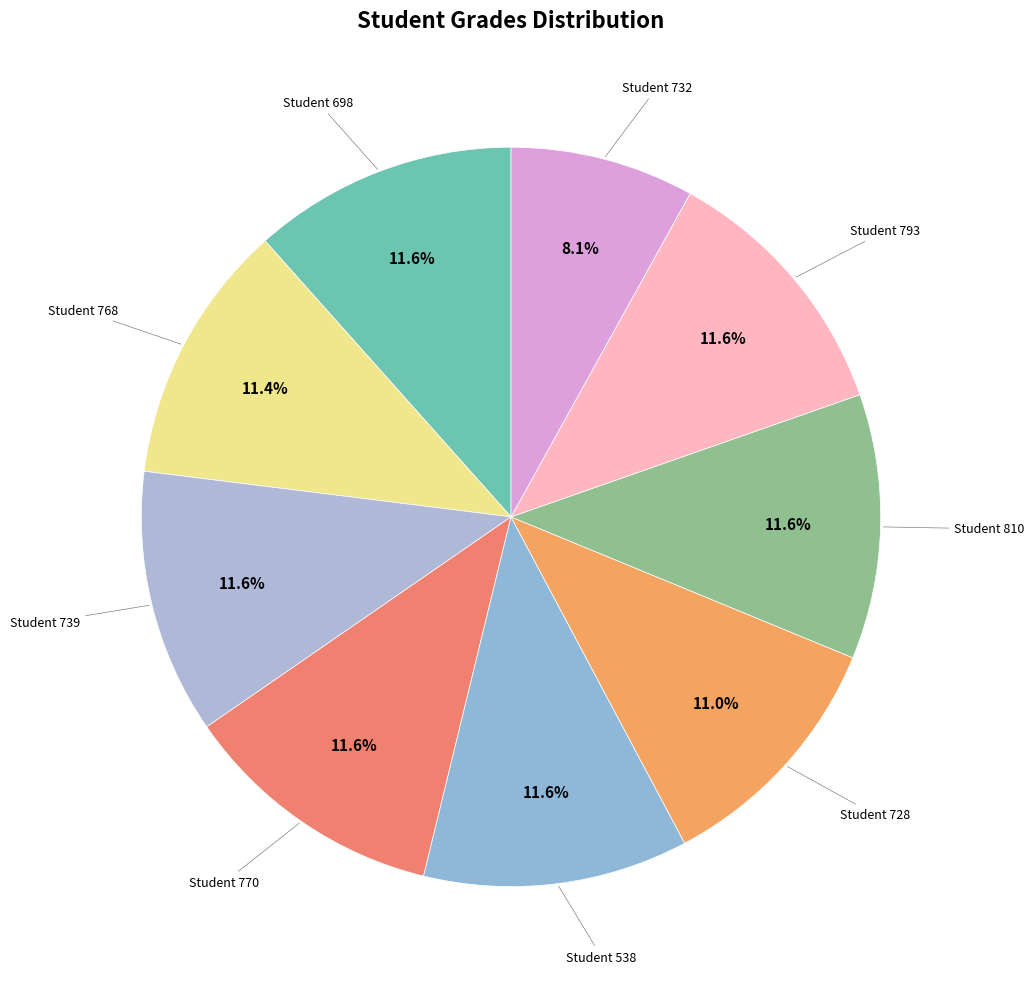

Count the number of slices in the pie.

9